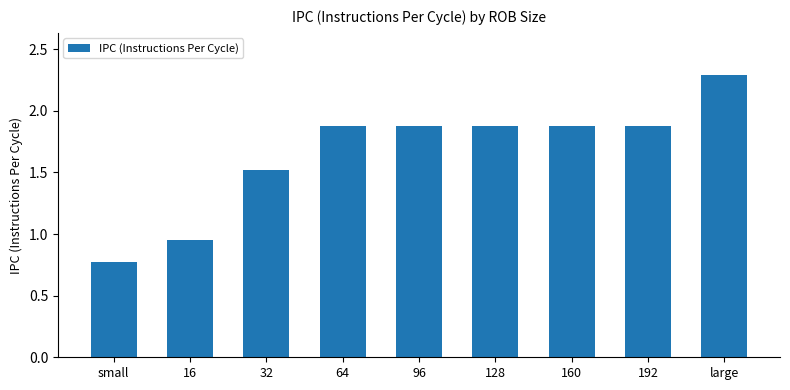

Which has a higher value, small or 160?

160